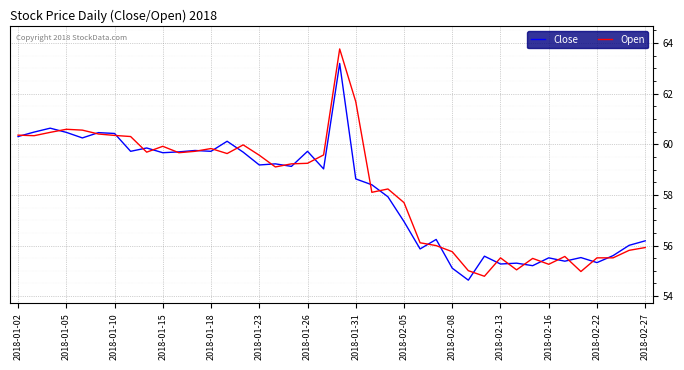

How many lines are shown in the chart?

2